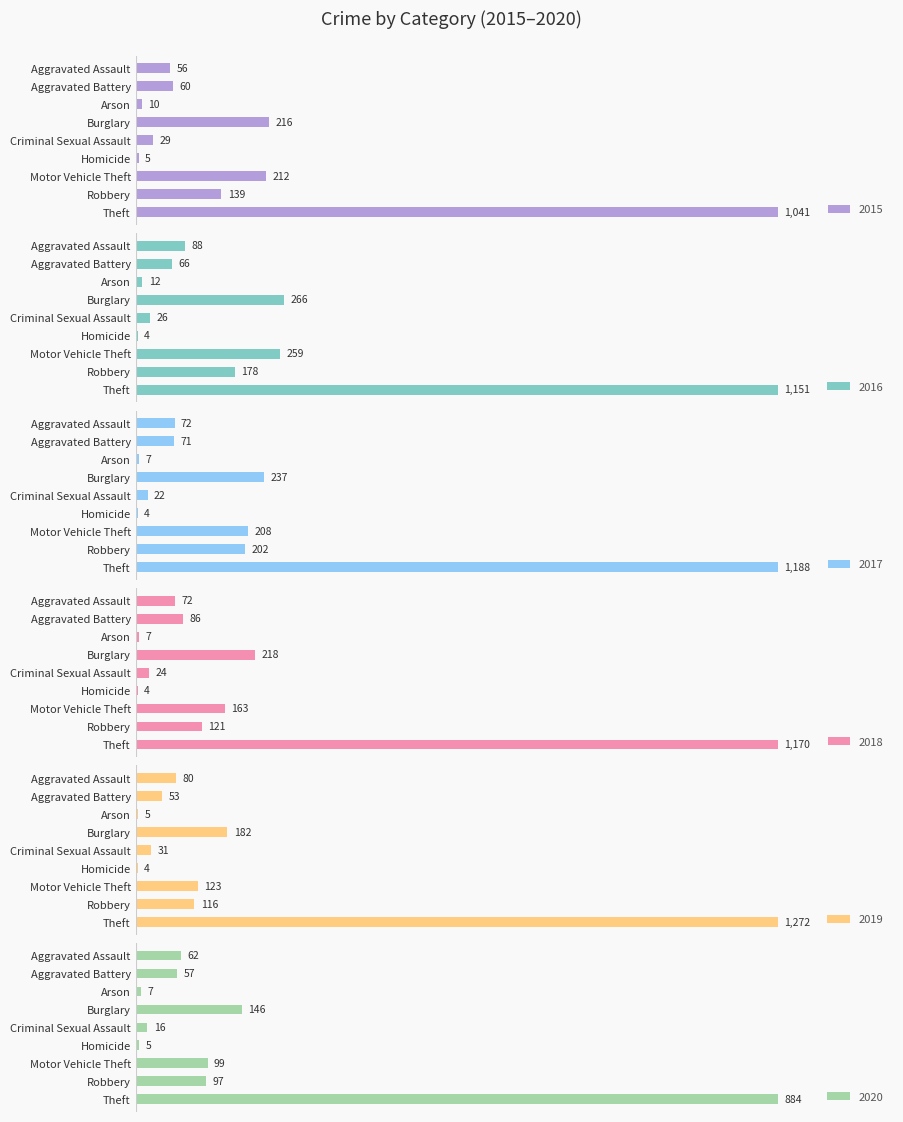

How many data points in 2019 are less than 80?

4